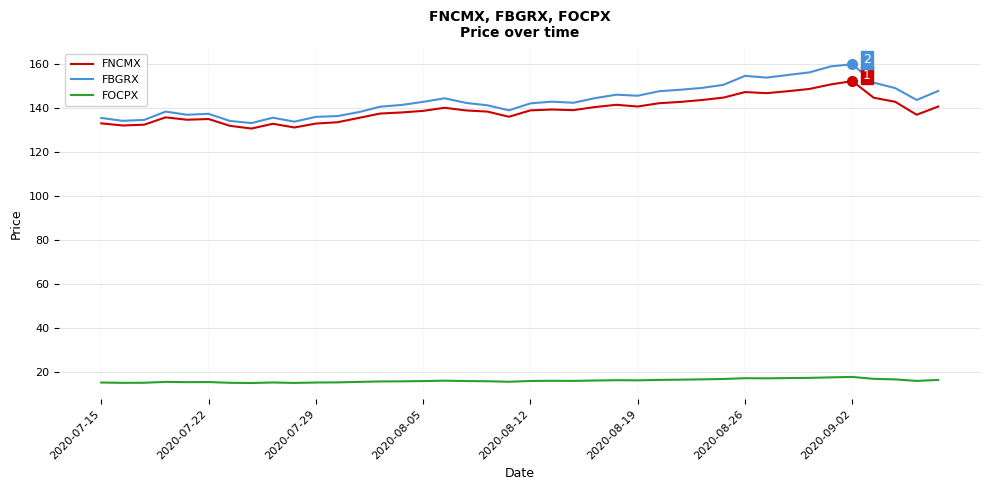

List the series in order of their peak value, highest first.

FBGRX, FNCMX, FOCPX